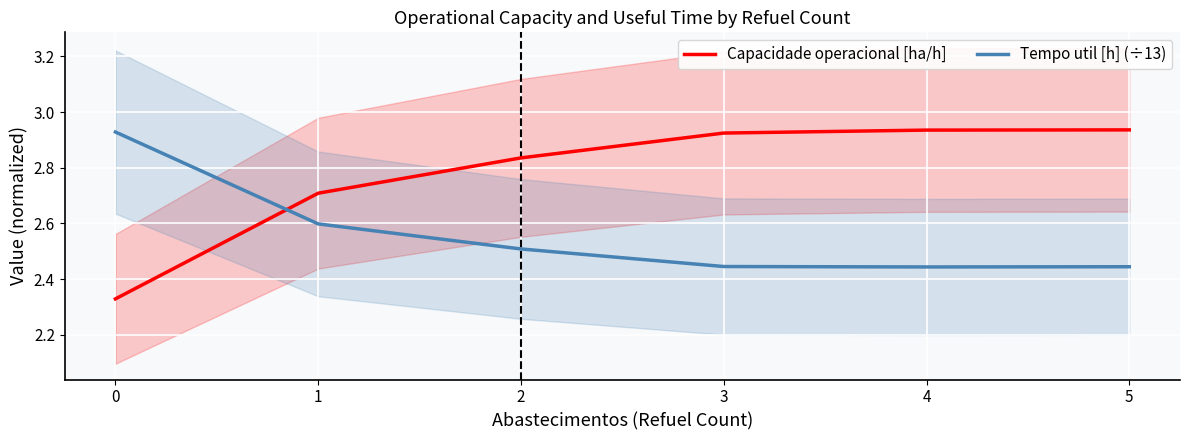

True or false: Tempo util [h] (÷13) and Capacidade operacional [ha/h] cross at least once.

True